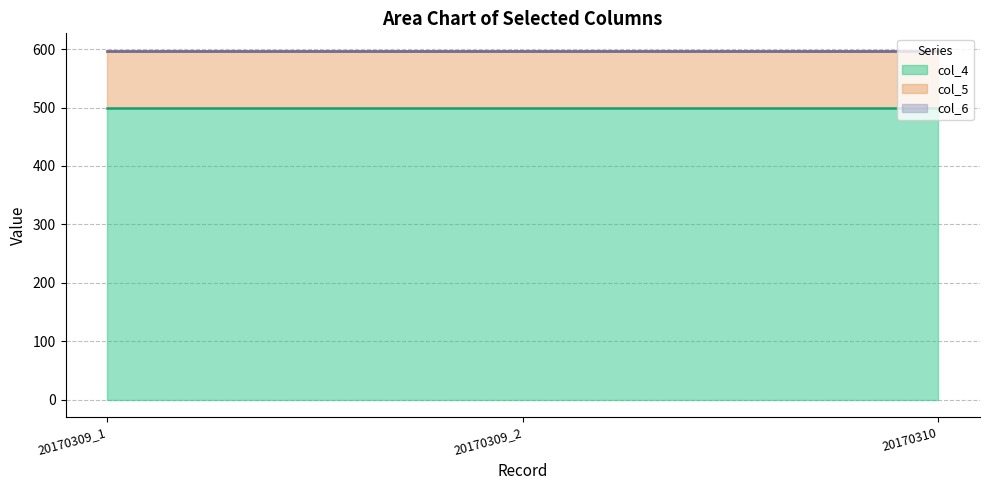

What position from the right is 20170309_1?

3